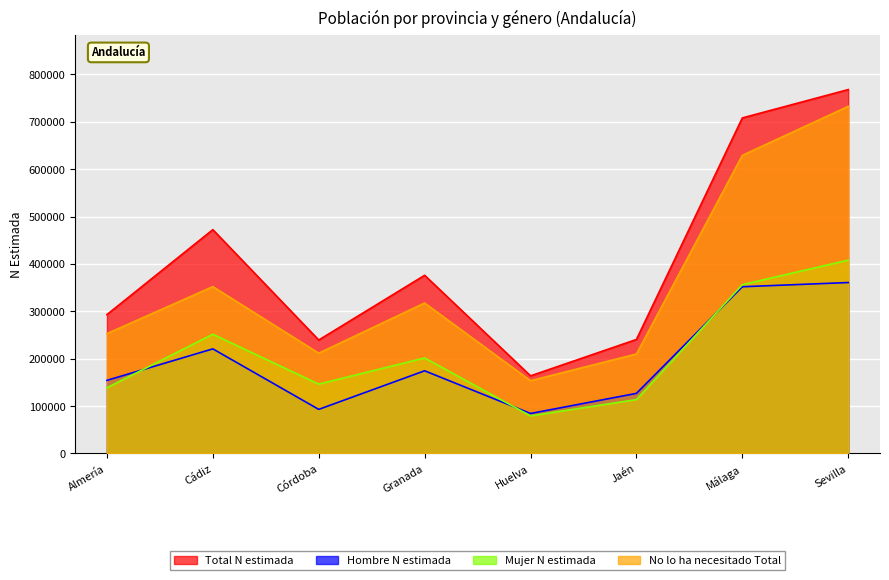

Does the chart display data point markers on the line(s)?

No